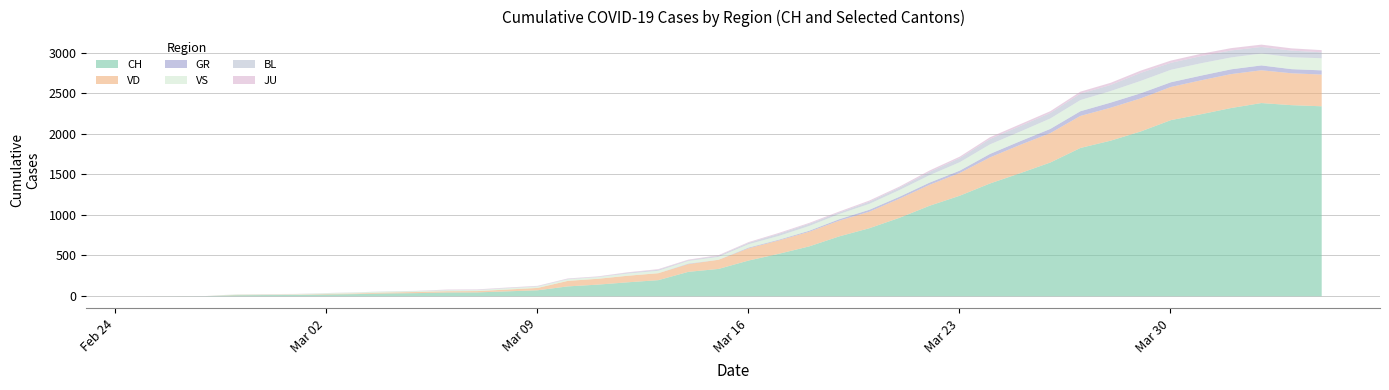

At how many categories does at least one series exceed 2257?

4